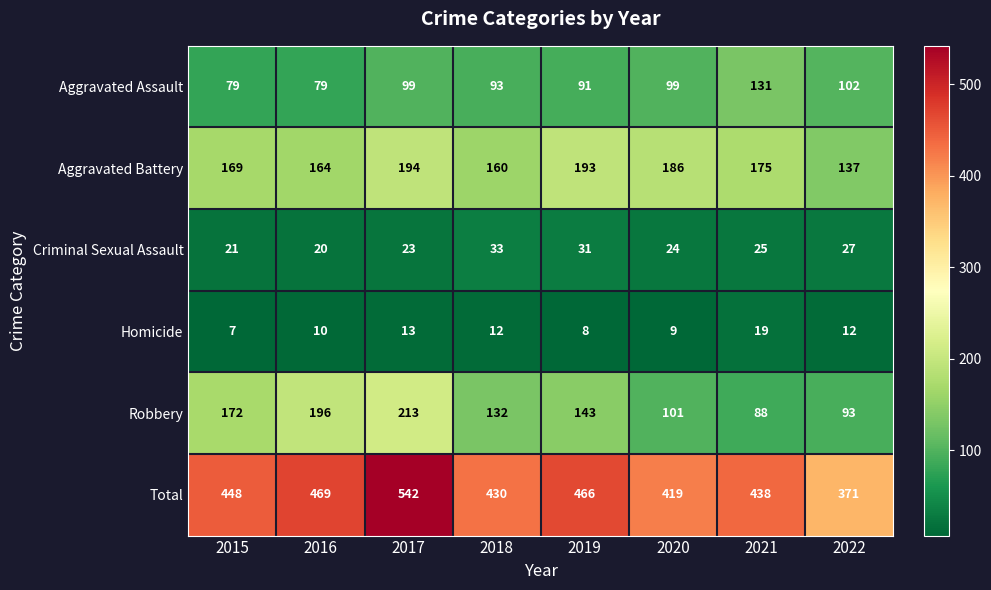

At which category is the sum across all series the highest?

2017